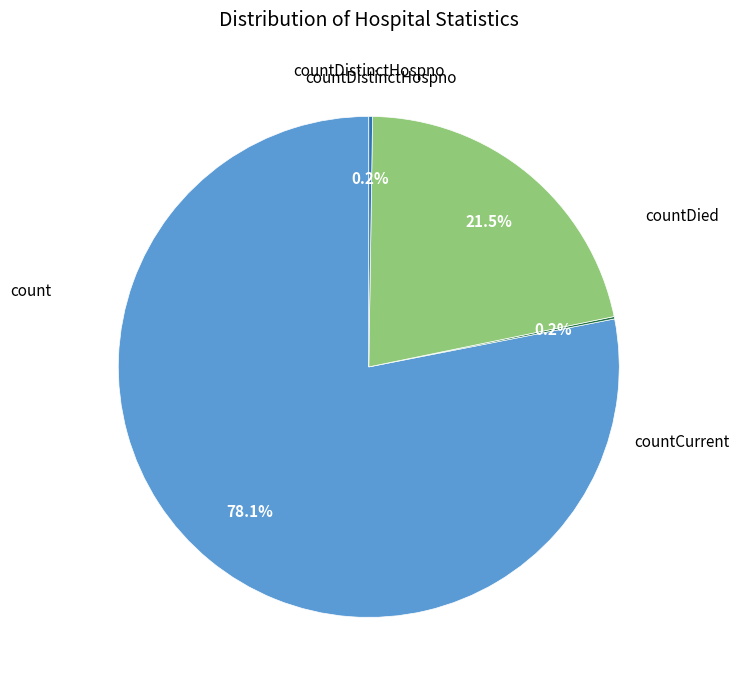

Is there a majority slice in this chart?

Yes